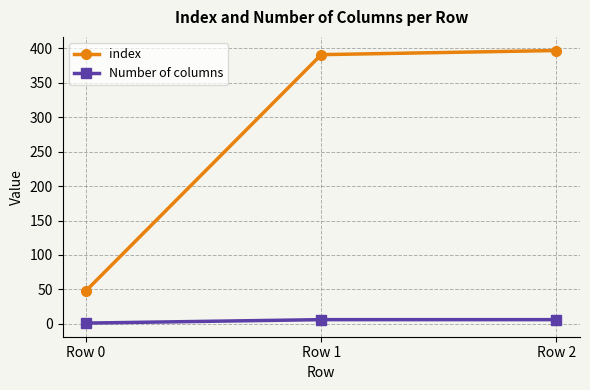

Between Row 0 and Row 2, which series saw the biggest shift?

index